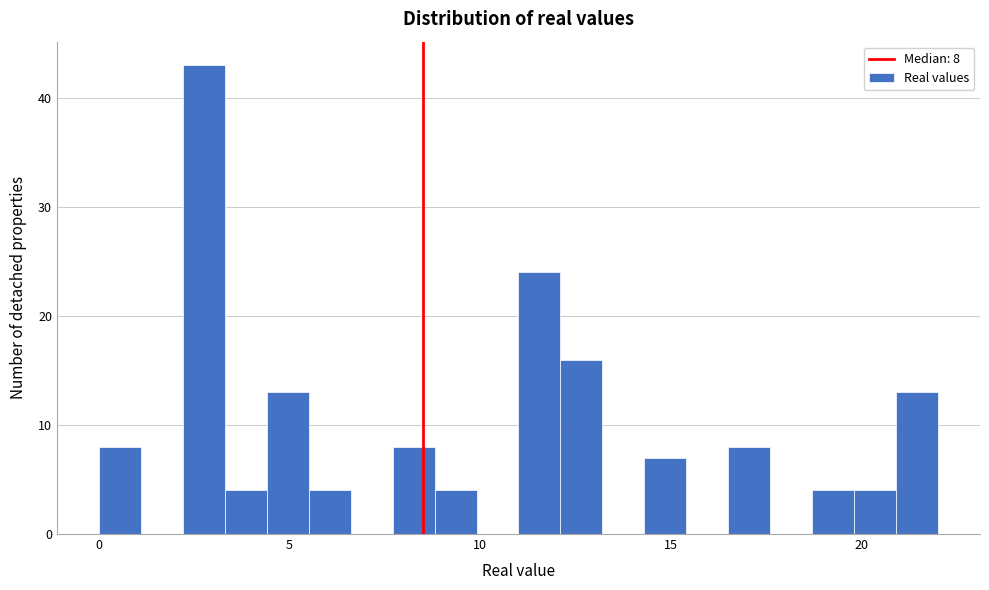

Around what value on the x-axis is the tallest bar? Give the approximate position of its centre, as read against the axis.

3.0